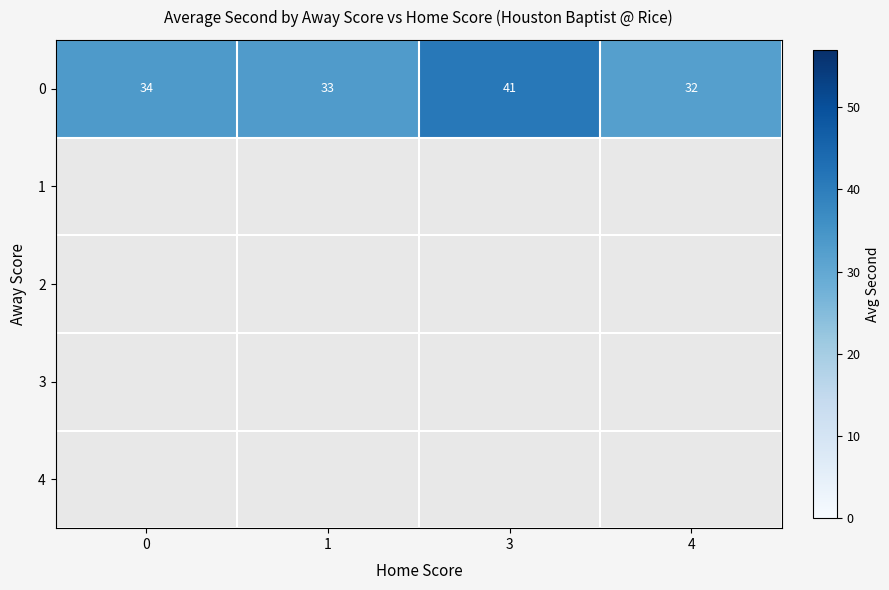

What is the maximum value for 0?

41.0